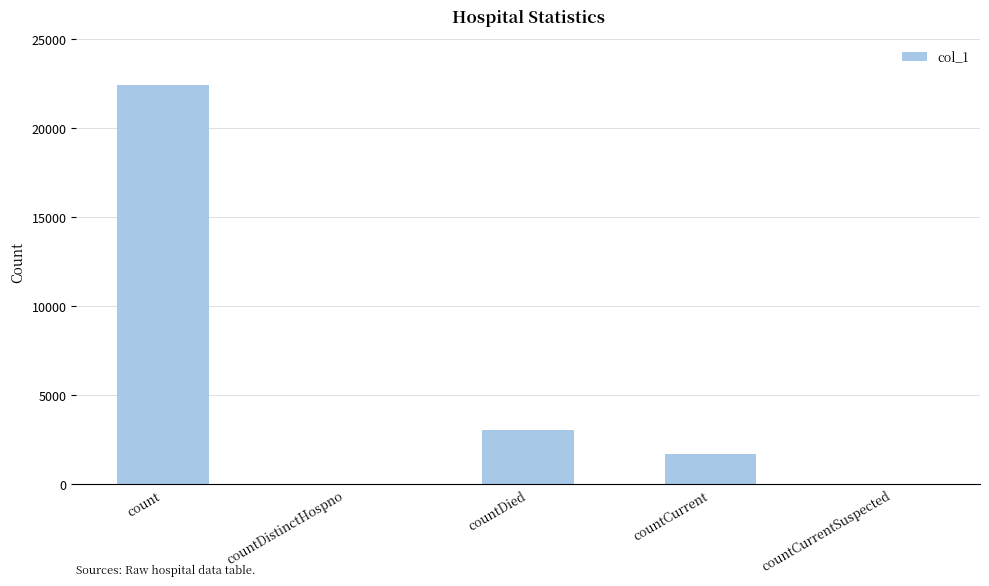

Is it true that the value at countCurrentSuspected is 0?

True